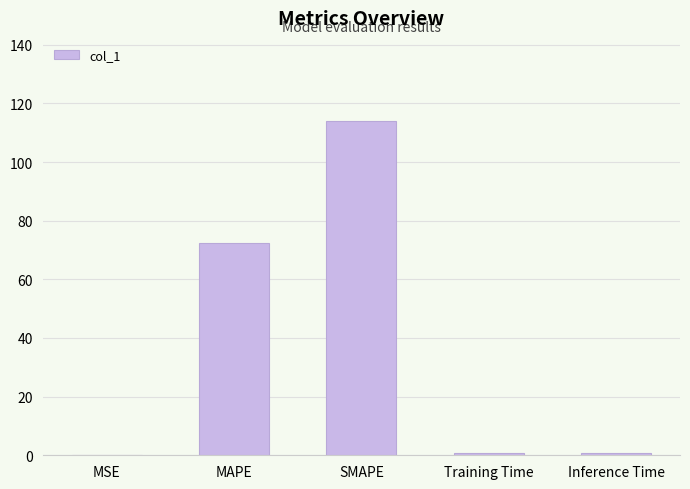

What is the greatest value displayed?

113.9